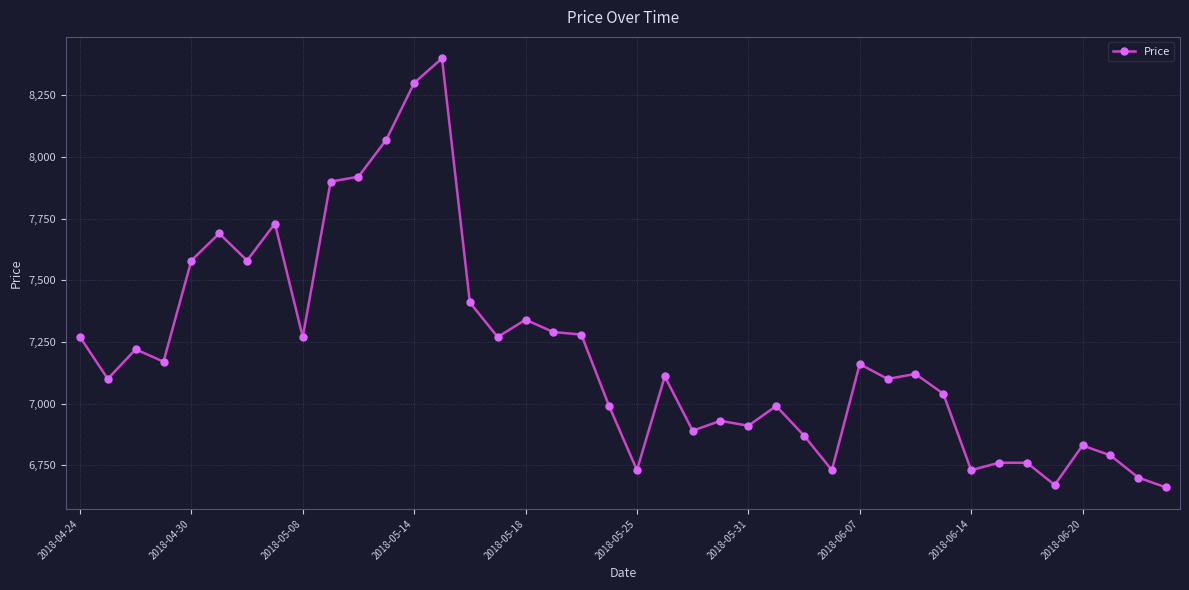

What is the sum of all values?

288260